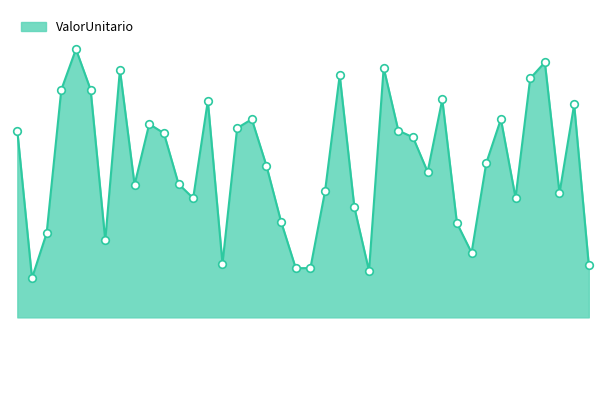

Which has a higher value, 1999-04-24 or 1964-01-09?

1964-01-09